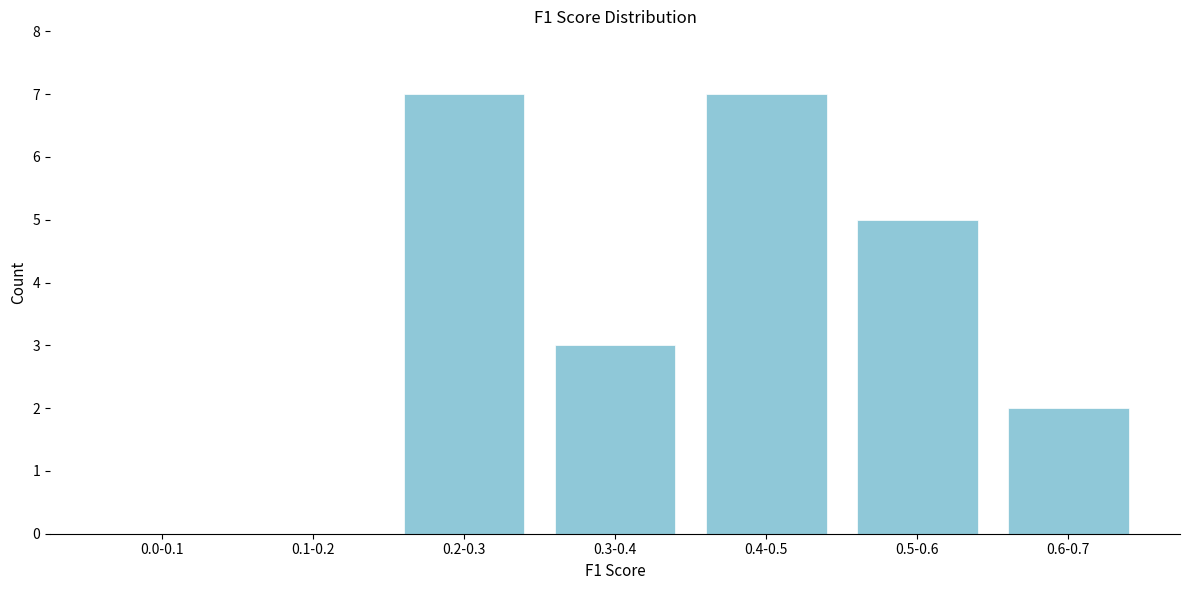

Reading left to right, transcribe all the data shown in this chart.

0.0-0.1=0	0.1-0.2=0	0.2-0.3=7	0.3-0.4=3	0.4-0.5=7	0.5-0.6=5	0.6-0.7=2